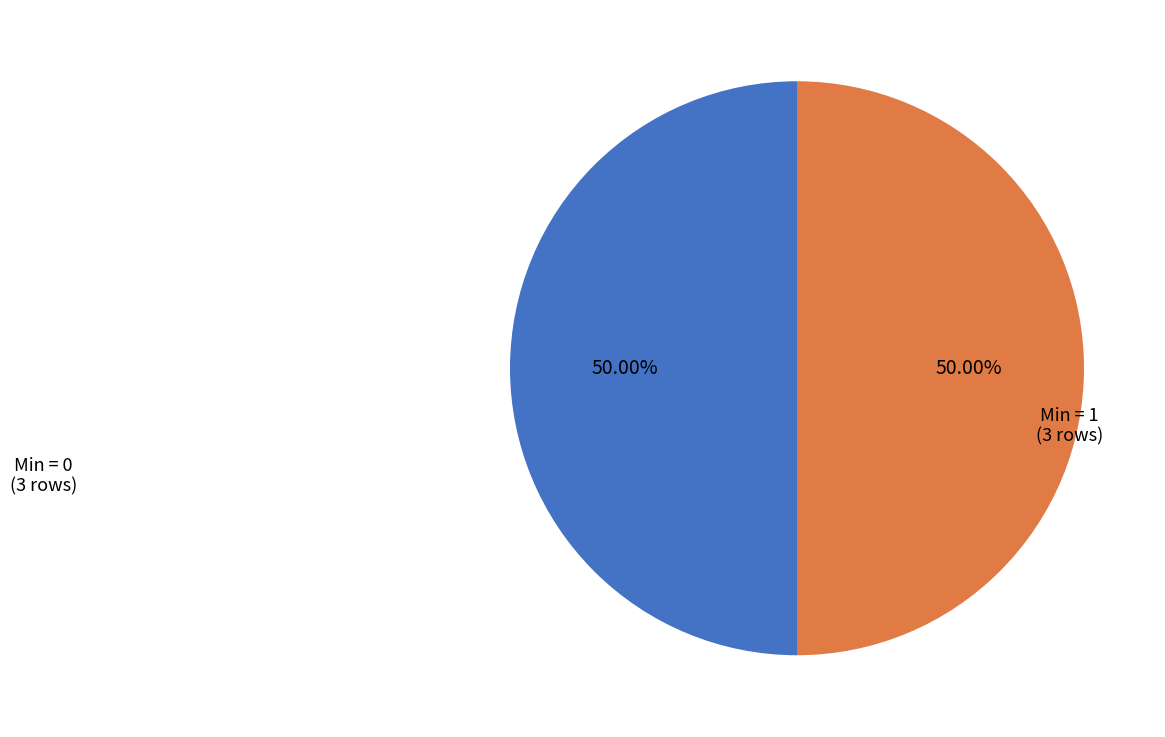

Count the number of slices in the pie.

2